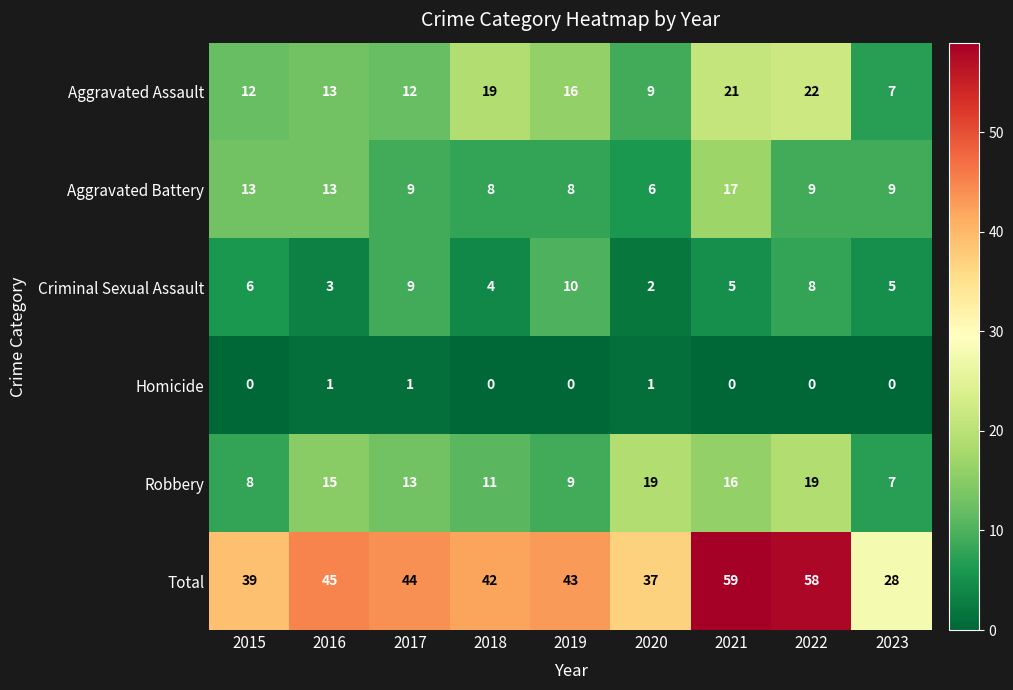

List the series in order of their peak value, highest first.

Total, Aggravated Assault, Robbery, Aggravated Battery, Criminal Sexual Assault, Homicide